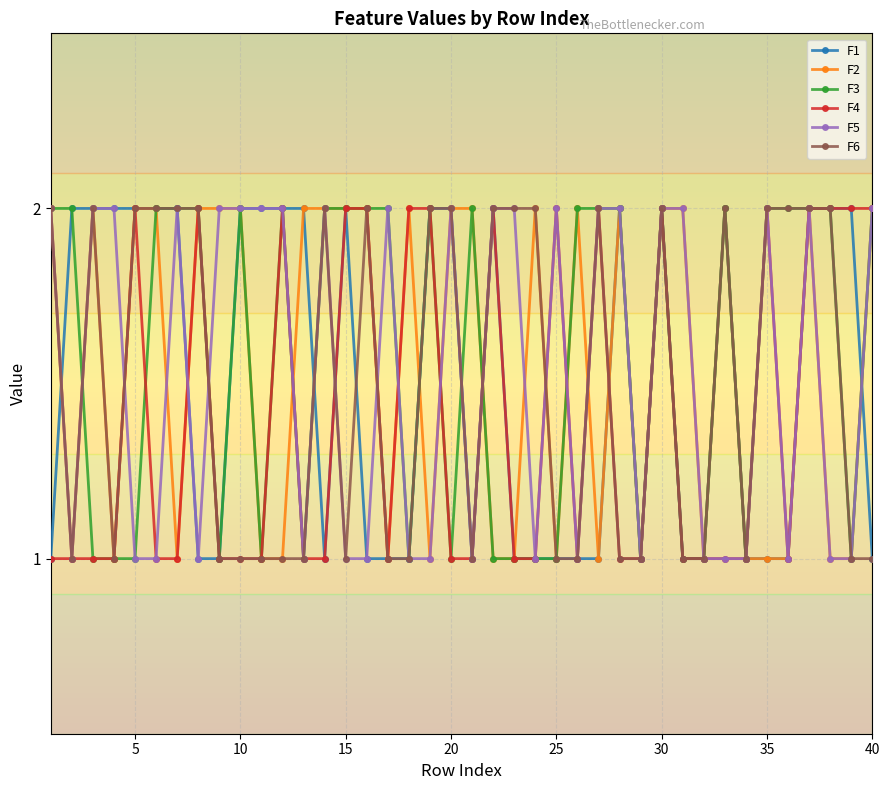

Is this an area chart (filled region under the line)?

No